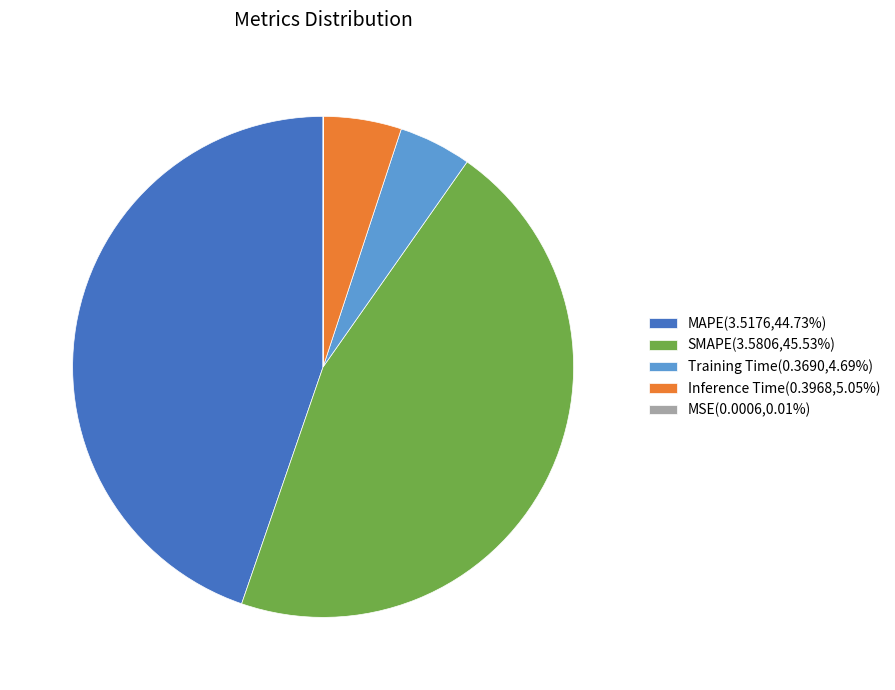

Is there a majority slice in this chart?

No